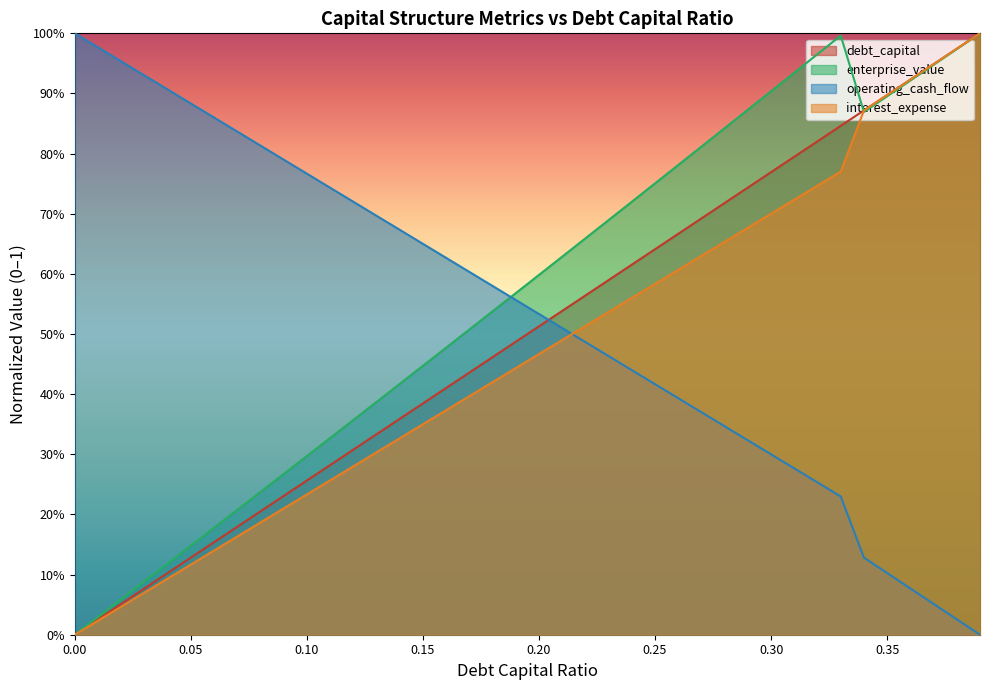

Reading right to left, what are all the values shown in this chart?

debt_capital: 0.39=1.0	0.38=1.0	0.37=0.9	0.36=0.9	0.35=0.9	0.34=0.9	0.33=0.8	0.32=0.8	0.31=0.8	0.3=0.8	0.29=0.7	0.28=0.7	0.27=0.7	0.26=0.7	0.25=0.6	0.24=0.6	0.23=0.6	0.22=0.6	0.21=0.5	0.2=0.5	0.19=0.5	0.18=0.5	0.17=0.4	0.16=0.4	0.15=0.4	0.14=0.4	0.13=0.3	0.12=0.3	0.11=0.3	0.1=0.3	0.09=0.2	0.08=0.2	0.07=0.2	0.06=0.2	0.05=0.1	0.04=0.1	0.03=0.1	0.02=0.1	0.01=0.0	0.0=0.0
enterprise_value: 0.39=1.0	0.38=1.0	0.37=0.9	0.36=0.9	0.35=0.9	0.34=0.9	0.33=1.0	0.32=1.0	0.31=0.9	0.3=0.9	0.29=0.9	0.28=0.8	0.27=0.8	0.26=0.8	0.25=0.8	0.24=0.7	0.23=0.7	0.22=0.7	0.21=0.6	0.2=0.6	0.19=0.6	0.18=0.5	0.17=0.5	0.16=0.5	0.15=0.4	0.14=0.4	0.13=0.4	0.12=0.4	0.11=0.3	0.1=0.3	0.09=0.3	0.08=0.2	0.07=0.2	0.06=0.2	0.05=0.1	0.04=0.1	0.03=0.1	0.02=0.1	0.01=0.0	0.0=0.0
operating_cash_flow: 0.39=0.0	0.38=0.0	0.37=0.1	0.36=0.1	0.35=0.1	0.34=0.1	0.33=0.2	0.32=0.3	0.31=0.3	0.3=0.3	0.29=0.3	0.28=0.3	0.27=0.4	0.26=0.4	0.25=0.4	0.24=0.4	0.23=0.5	0.22=0.5	0.21=0.5	0.2=0.5	0.19=0.6	0.18=0.6	0.17=0.6	0.16=0.6	0.15=0.6	0.14=0.7	0.13=0.7	0.12=0.7	0.11=0.7	0.1=0.8	0.09=0.8	0.08=0.8	0.07=0.8	0.06=0.9	0.05=0.9	0.04=0.9	0.03=0.9	0.02=1.0	0.01=1.0	0.0=1.0
interest_expense: 0.39=1.0	0.38=1.0	0.37=0.9	0.36=0.9	0.35=0.9	0.34=0.9	0.33=0.8	0.32=0.7	0.31=0.7	0.3=0.7	0.29=0.7	0.28=0.7	0.27=0.6	0.26=0.6	0.25=0.6	0.24=0.6	0.23=0.5	0.22=0.5	0.21=0.5	0.2=0.5	0.19=0.4	0.18=0.4	0.17=0.4	0.16=0.4	0.15=0.4	0.14=0.3	0.13=0.3	0.12=0.3	0.11=0.3	0.1=0.2	0.09=0.2	0.08=0.2	0.07=0.2	0.06=0.1	0.05=0.1	0.04=0.1	0.03=0.1	0.02=0.0	0.01=0.0	0.0=0.0